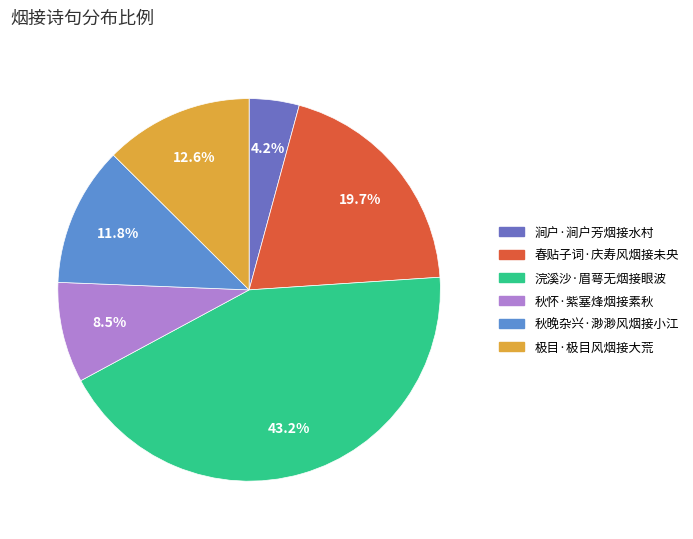

To the nearest percent, what portion does 涧户·涧户芳烟接水村 represent?

4%